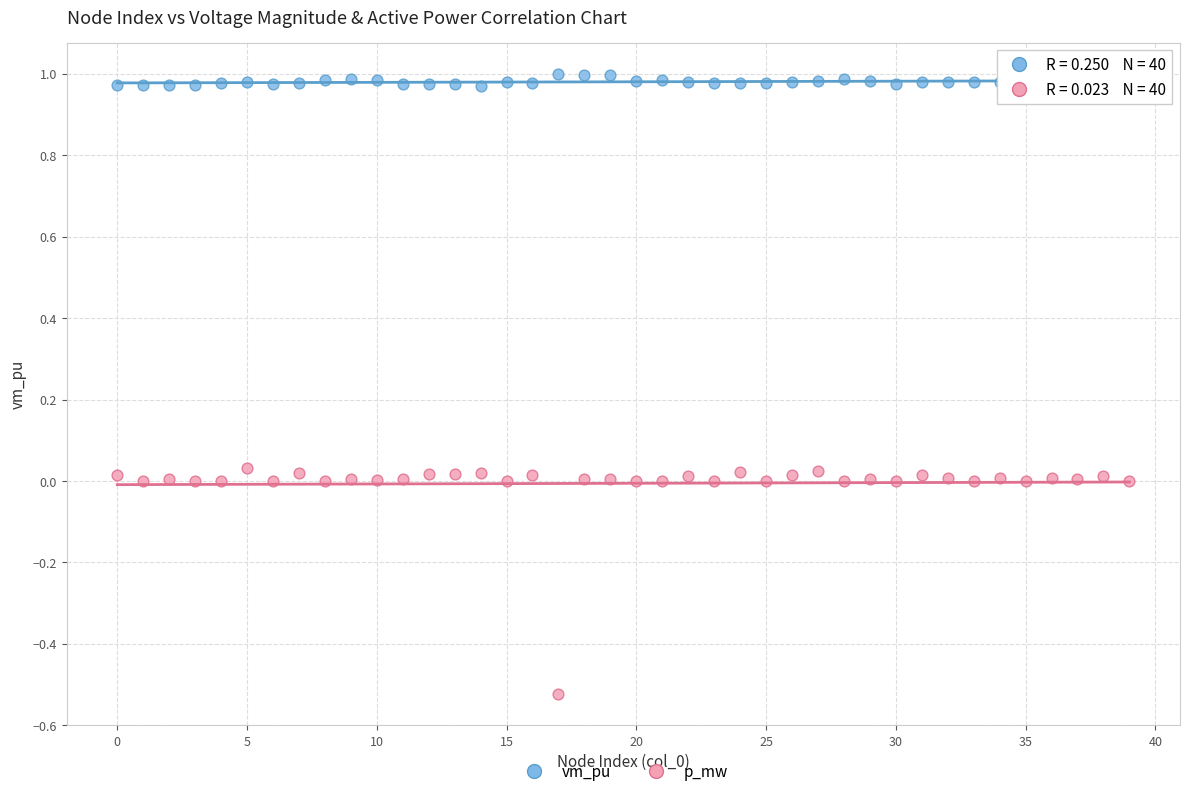

Across all data points, what is the range of Y values (max minus min)?

1.5